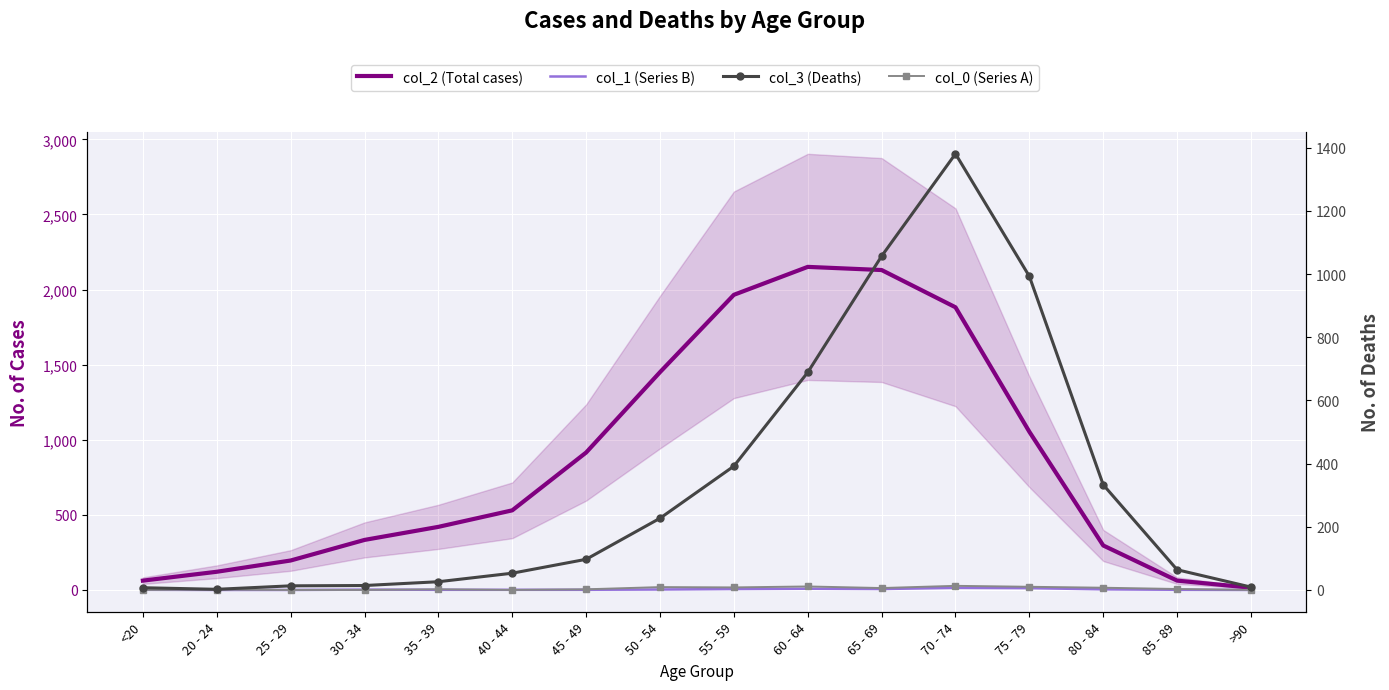

What is the sum of all col_2 (Total cases) values?

13581